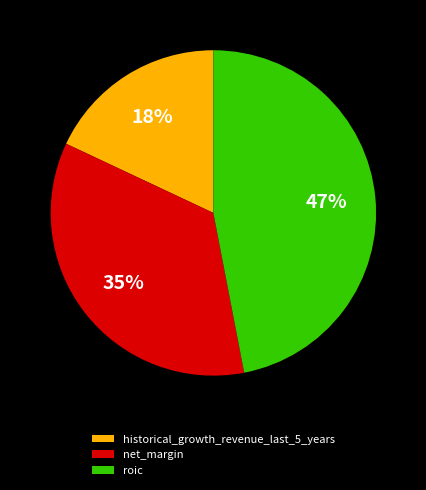

What percentage is the roic slice, to the nearest percent?

47%